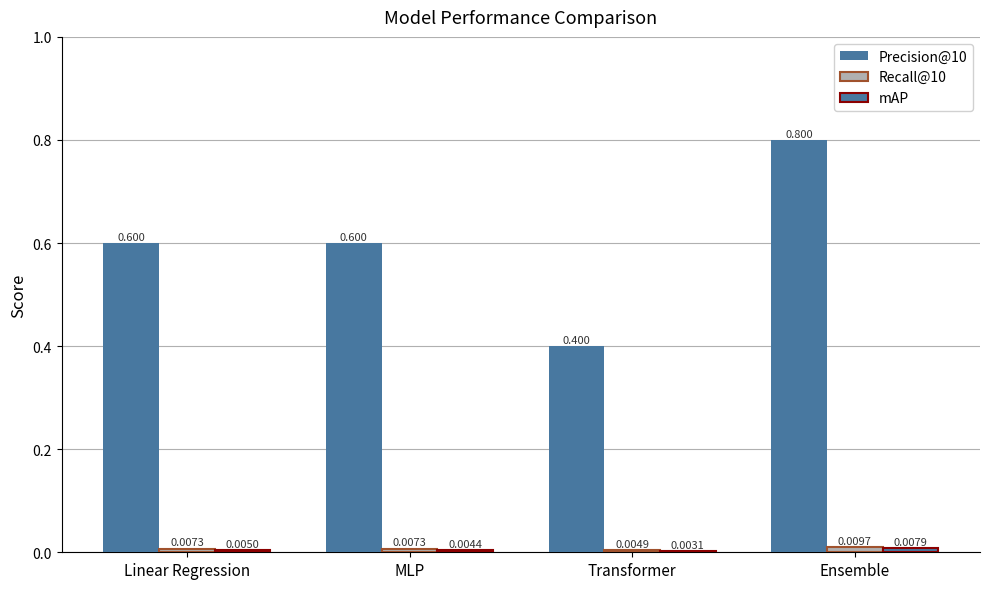

The value of mAP at Linear Regression is 0.0. True or false?

True